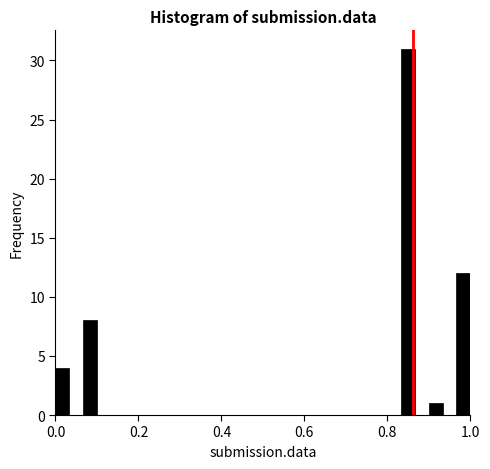

Read against the x-axis, roughly where is the centre of the tallest bar?

0.86